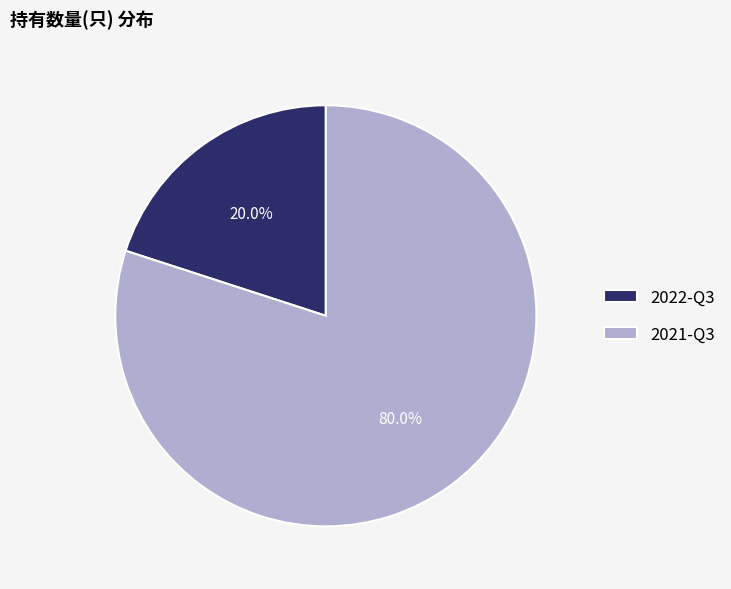

Which slice is the smallest?

2022-Q3